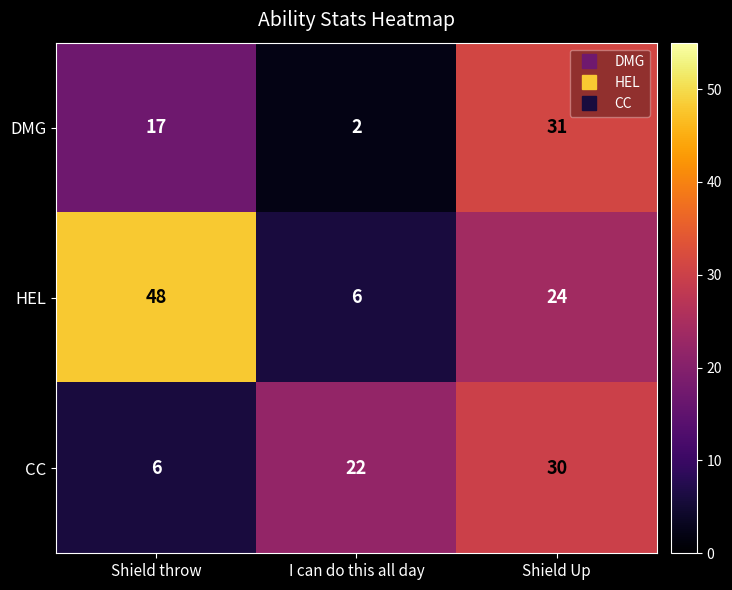

Reading left to right, transcribe all the data shown in this chart.

DMG: Shield throw=17	I can do this all day=2	Shield Up=31
HEL: Shield throw=48	I can do this all day=6	Shield Up=24
CC: Shield throw=6	I can do this all day=22	Shield Up=30